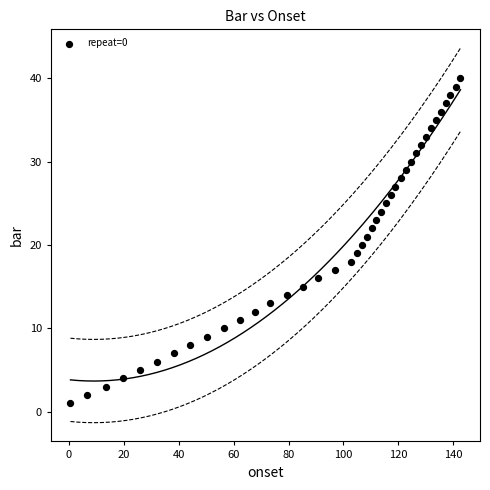

What is the range of Y values (max minus min)?

39